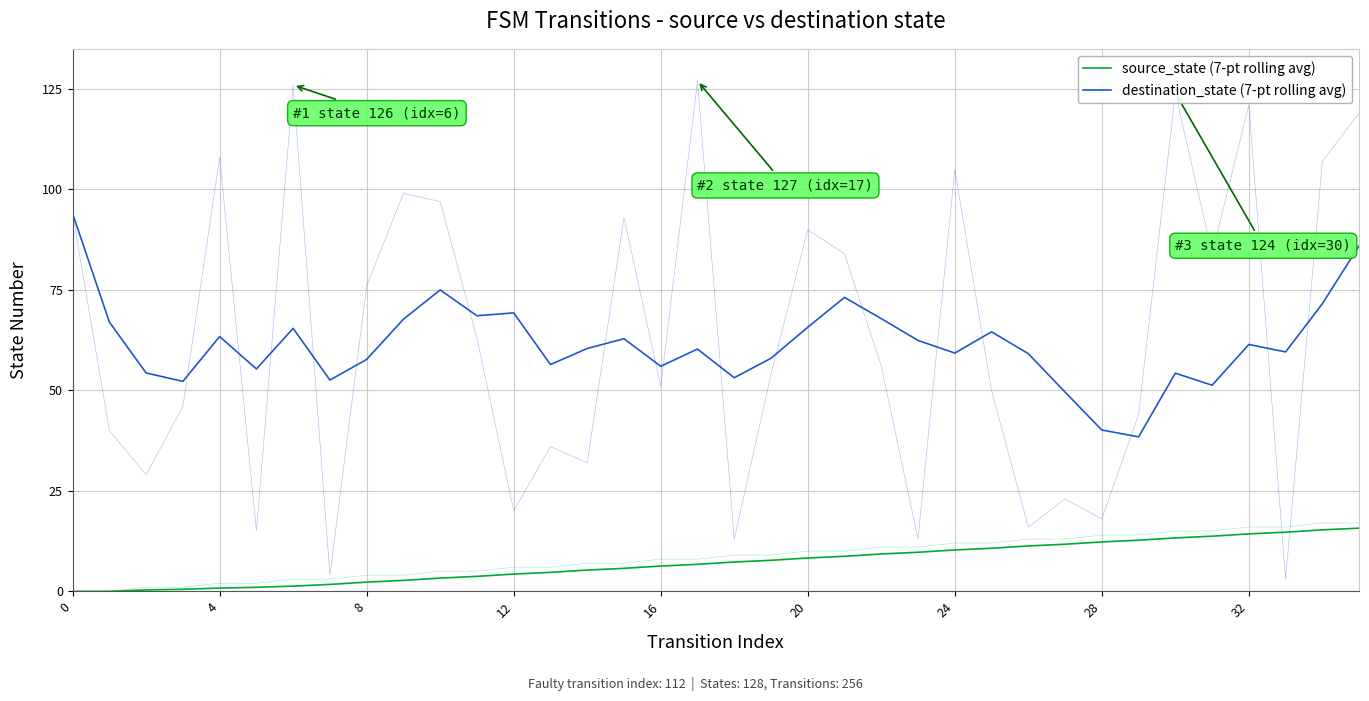

True or false: source_state (7-pt rolling avg) and destination_state (7-pt rolling avg) cross at least once.

False